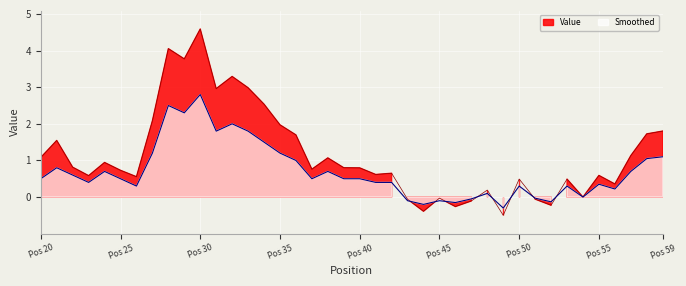

How many data points in Smoothed are less than 0?

8